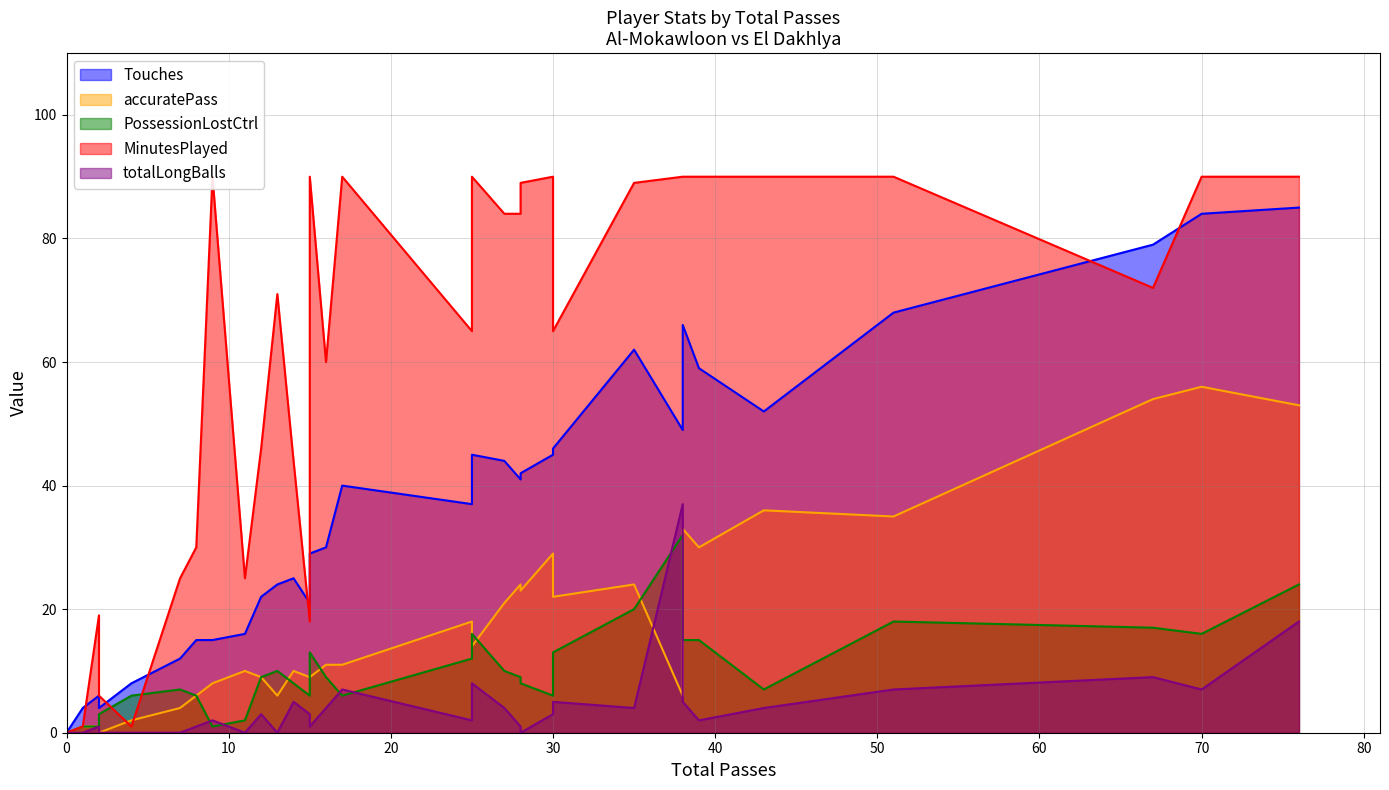

What is the difference between the Touches values at 76 and 35?

23